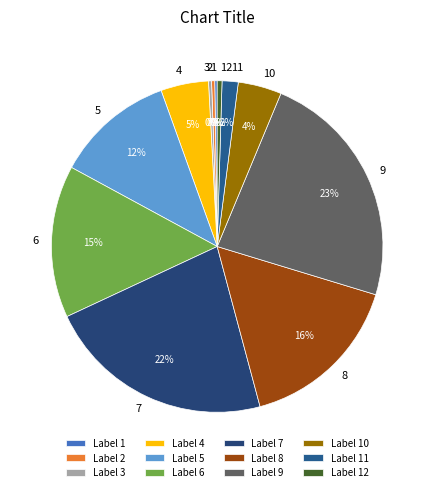

To the nearest percent, what is the difference between the largest and smallest slice percentages?

23%